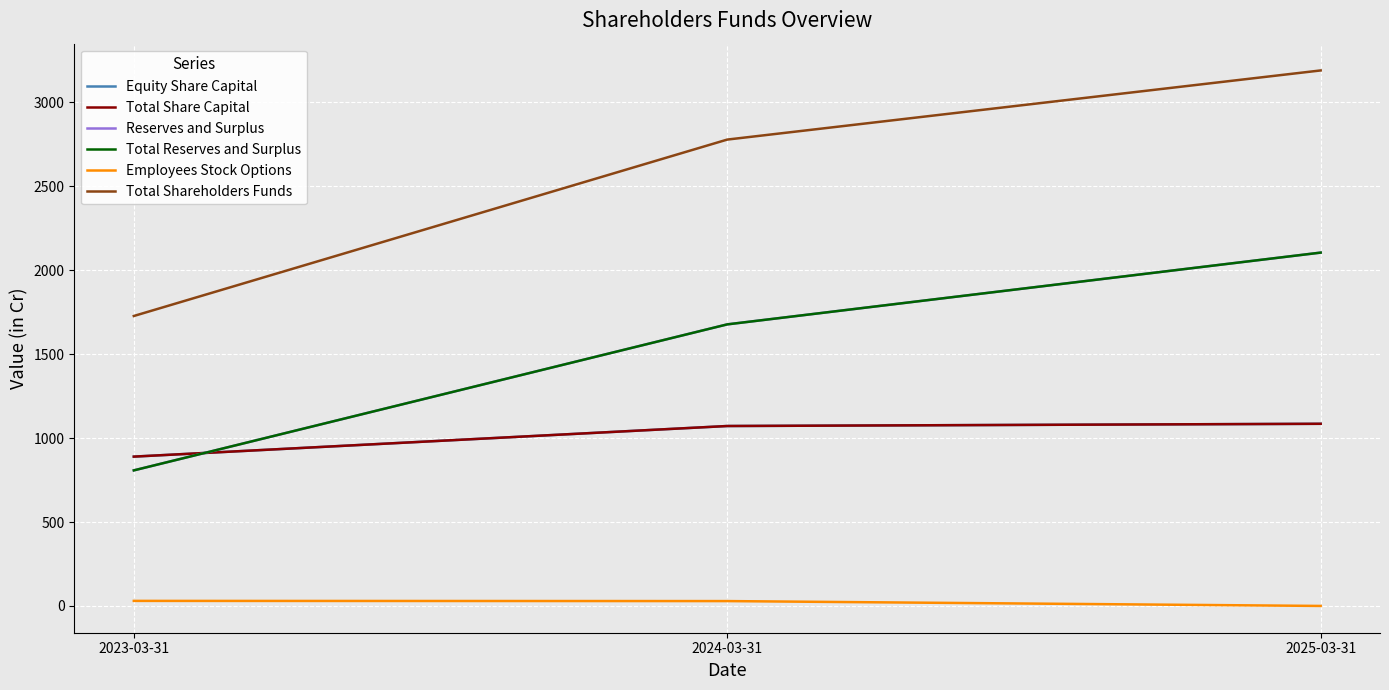

True or false: Employees Stock Options has a value of 0.0 at 2025-03-31.

True